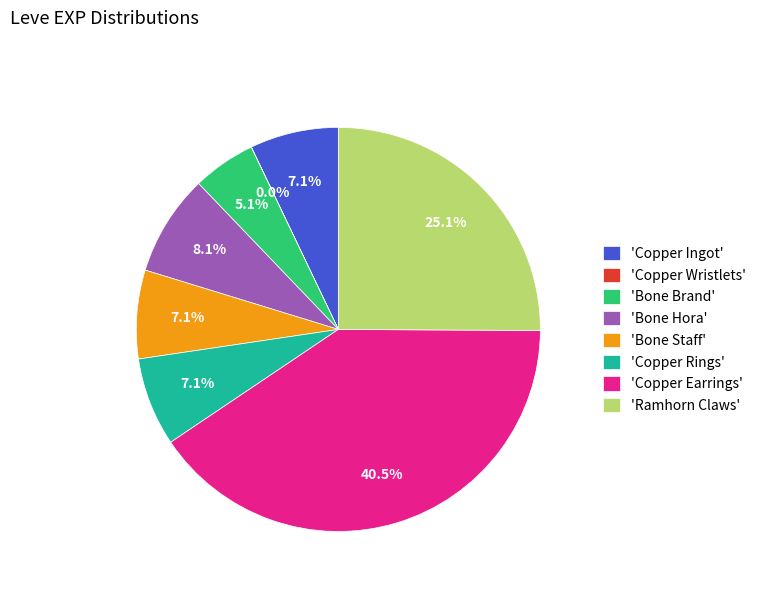

Is the sum of 'Copper Ingot' and 'Bone Staff' greater than half?

No